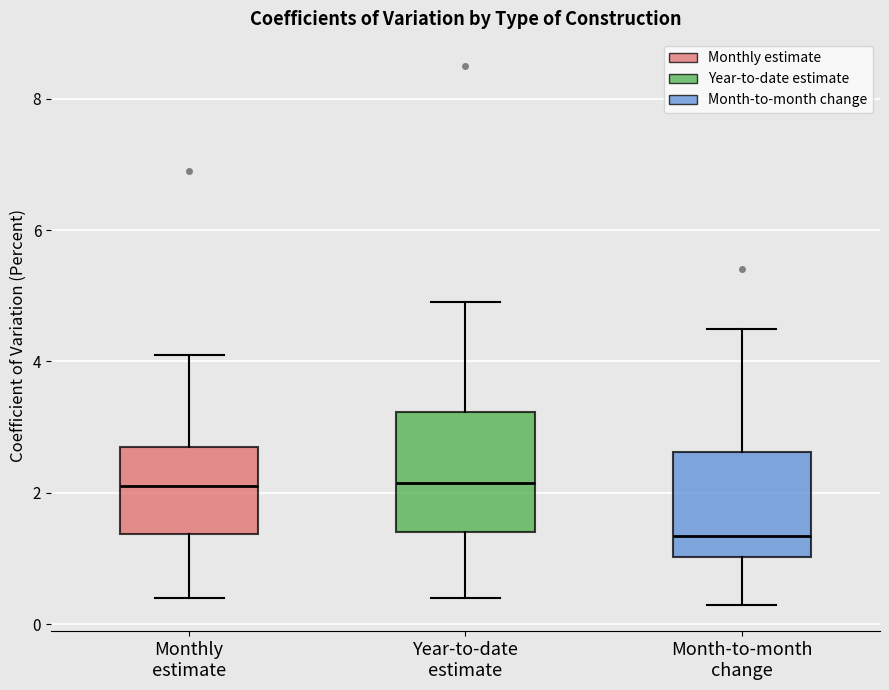

Reading left to right, transcribe this box plot: for each box, give where its median line is, the range the box spans, and where its two whiskers end, as read against the y-axis. The values are not printed on the chart, so give them approximately, as read against the axis.

Monthly estimate: median 2.2, box 1.4 to 2.8, whiskers 0.4 to 4.2
Year-to-date estimate: median 2.2, box 1.4 to 3.2, whiskers 0.4 to 5.0
Month-to-month change: median 1.4, box 1.0 to 2.6, whiskers 0.4 to 4.6